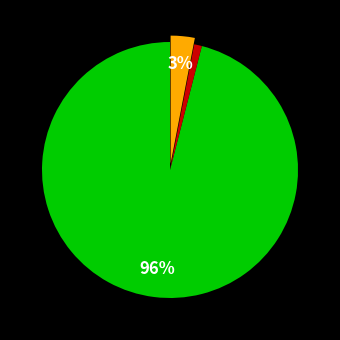

To the nearest percent, what is the difference between the largest and smallest slice percentages?

95%